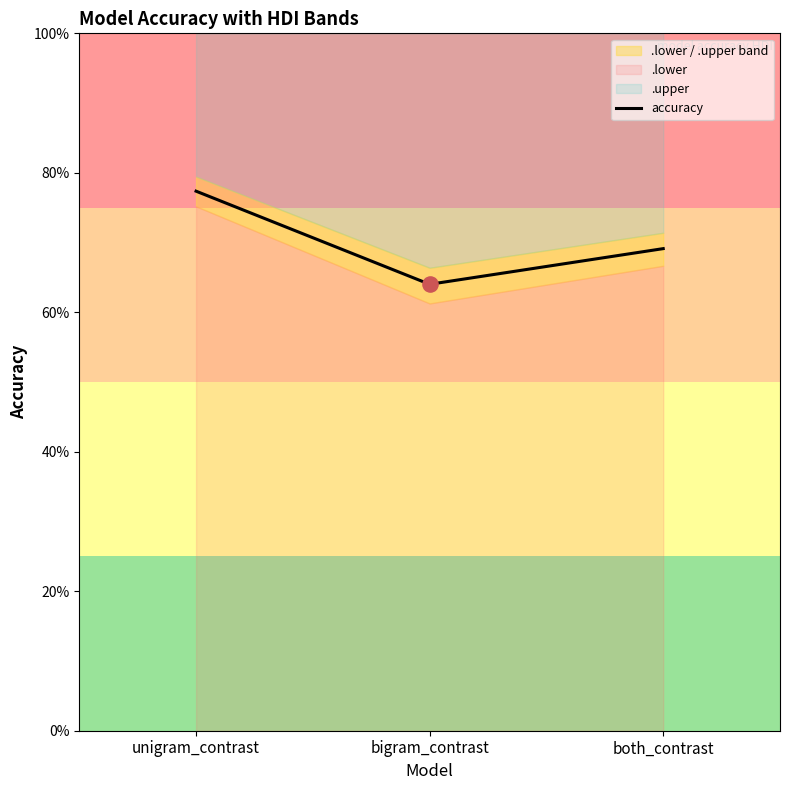

Between unigram_contrast and both_contrast, which is larger?

unigram_contrast